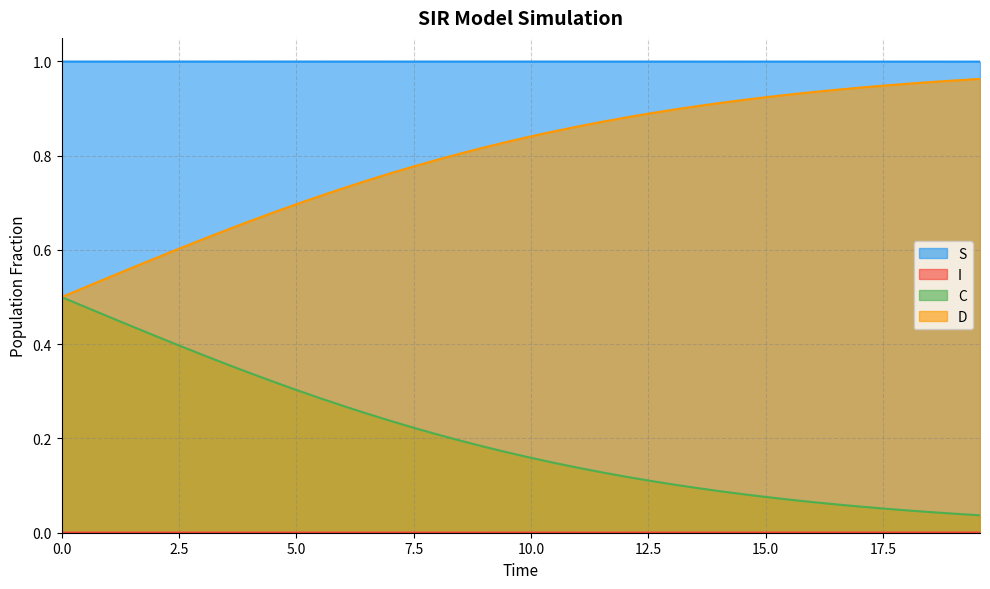

True or false: D and C cross at least once.

False